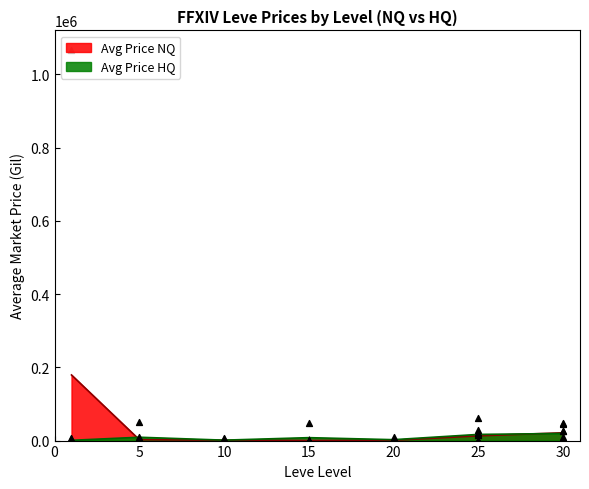

Is the value of Avg Price NQ at 0 greater than the value of Avg Price HQ at 21?

Yes